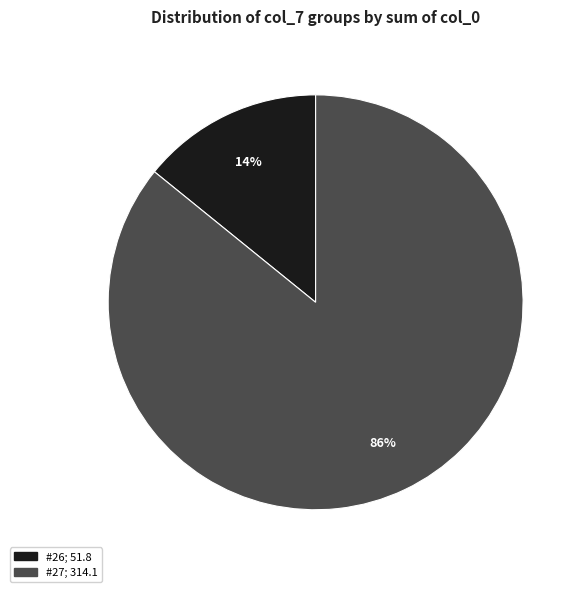

To the nearest percent, what is the difference between the largest and smallest slice percentages?

72%